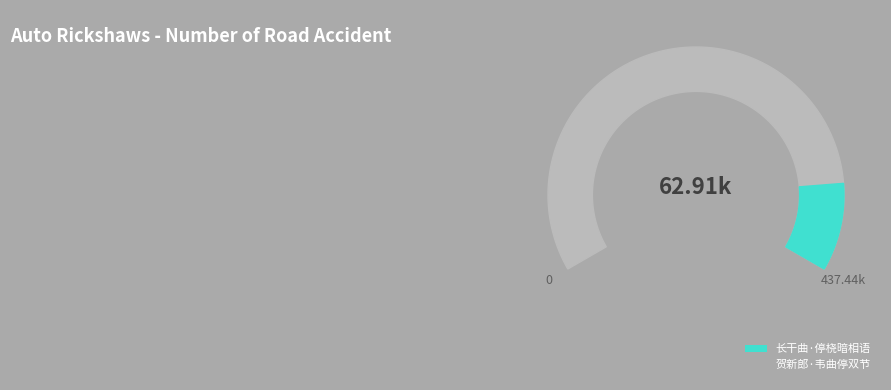

The 长干曲·停桡暗相语 slice represents 20% of the pie. True or false?

False